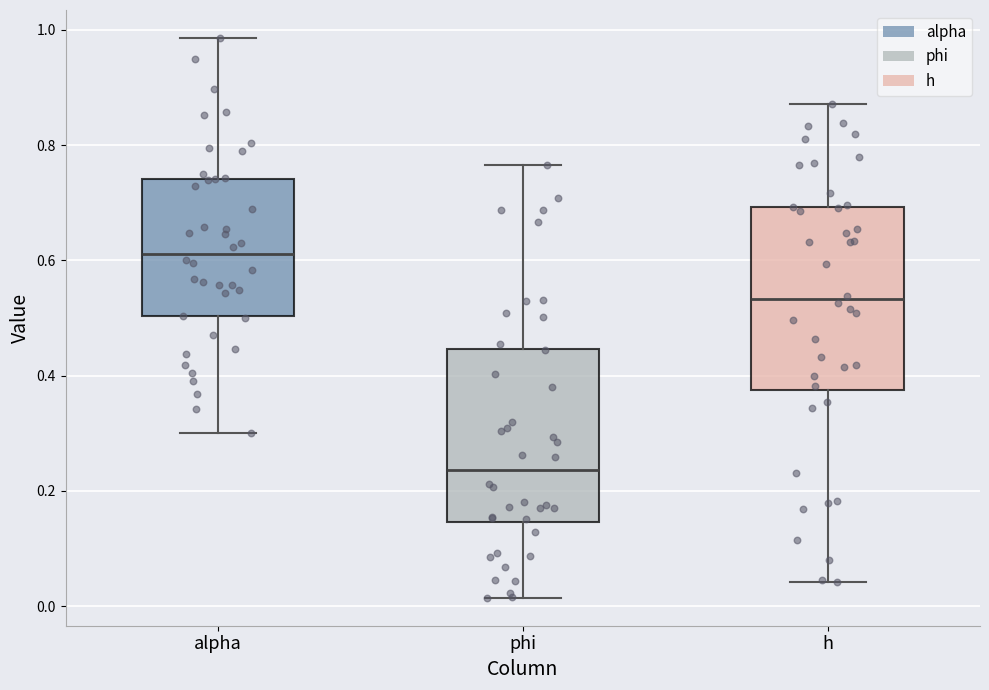

Reading left to right, read every box against the y-axis: the position of its median line, the range the box covers, and the ends of its whiskers. The values are not printed on the chart, so give them approximately, as read against the axis.

alpha: median 0.62, box 0.50 to 0.74, whiskers 0.30 to 0.98
phi: median 0.24, box 0.14 to 0.44, whiskers 0.02 to 0.76
h: median 0.54, box 0.38 to 0.70, whiskers 0.04 to 0.88